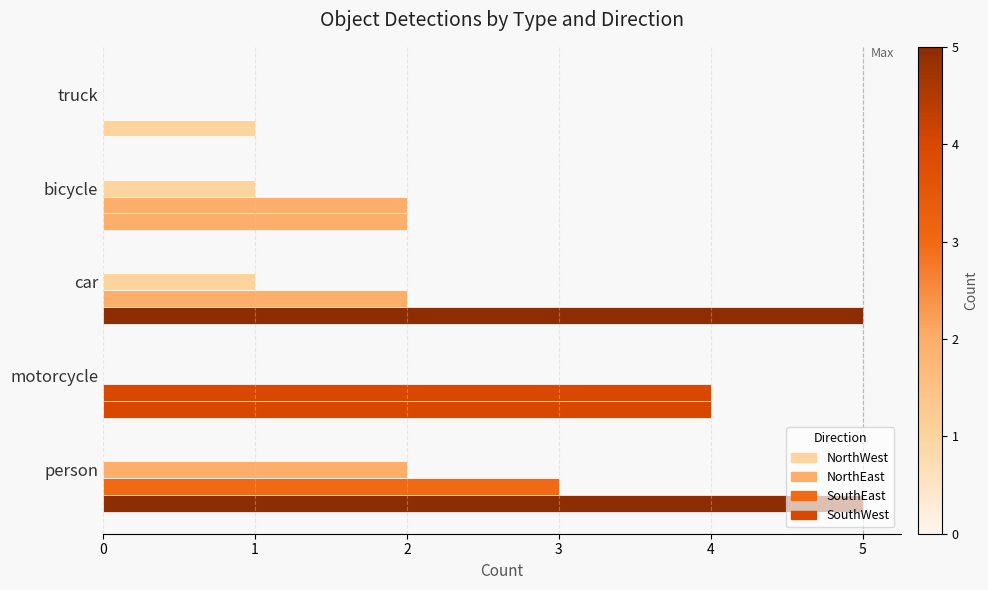

What is the value of the NorthWest bar at the 5th from the left?

1.0